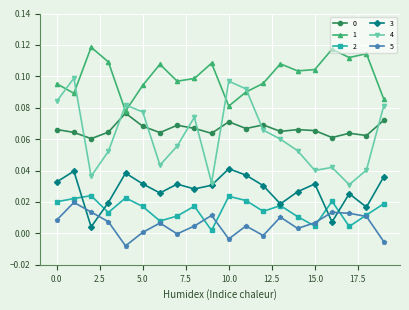

How many lines are shown in the chart?

6